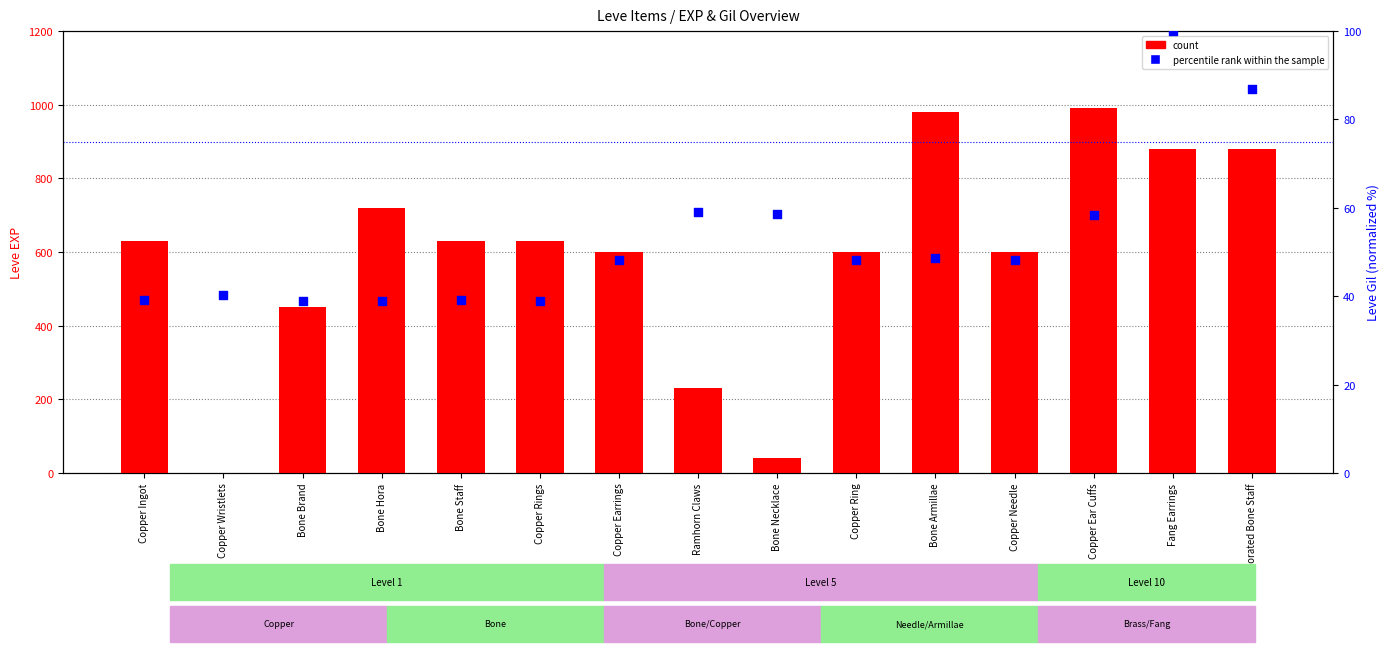

At how many categories does at least one series exceed 802?

4